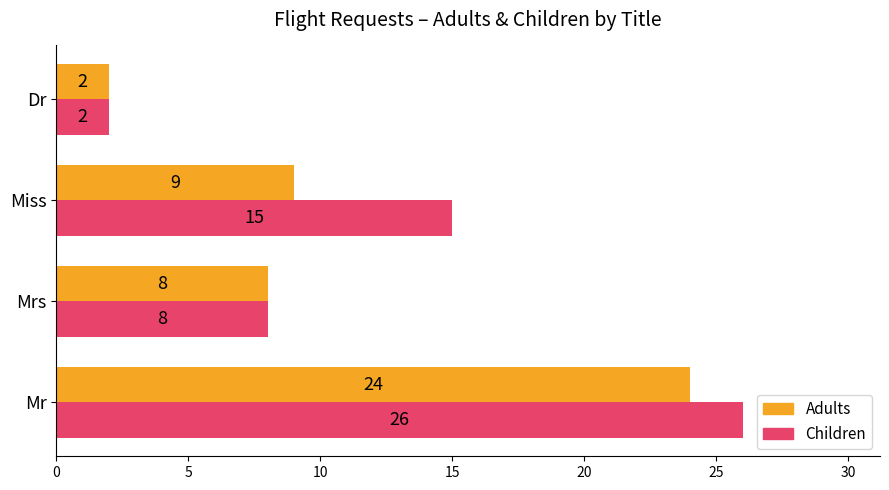

What is the difference between the Adults values at Miss and Dr?

7